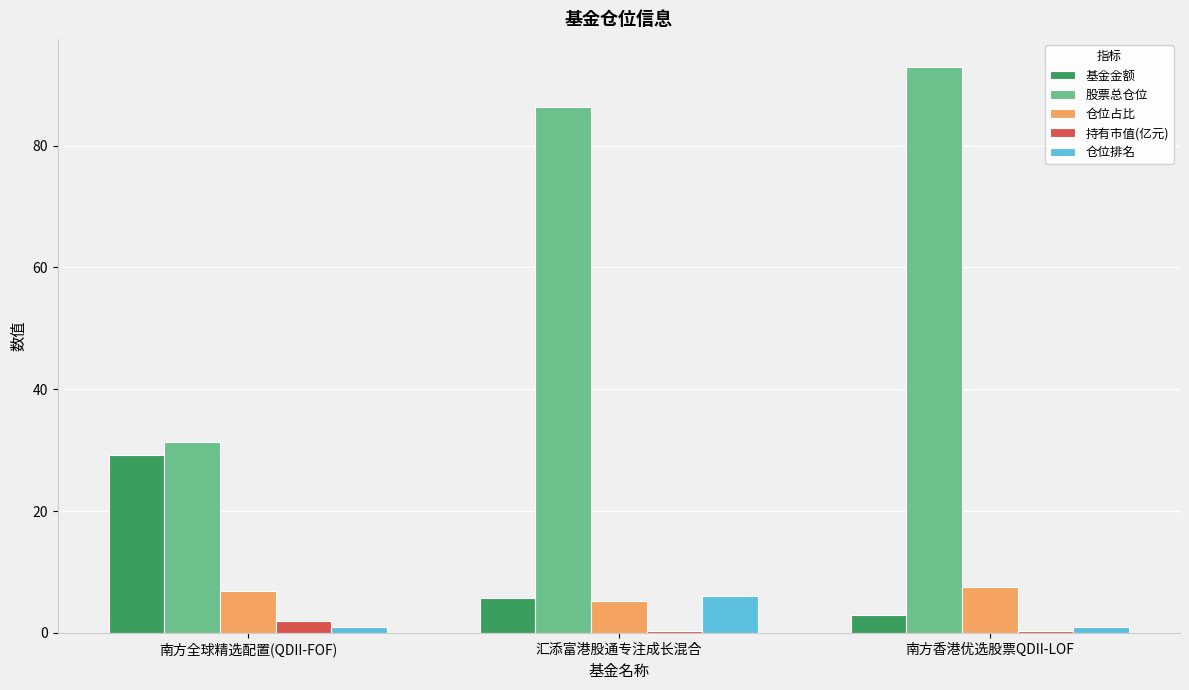

Which series changed the most between 南方全球精选配置(QDII-FOF) and 南方香港优选股票QDII-LOF?

股票总仓位